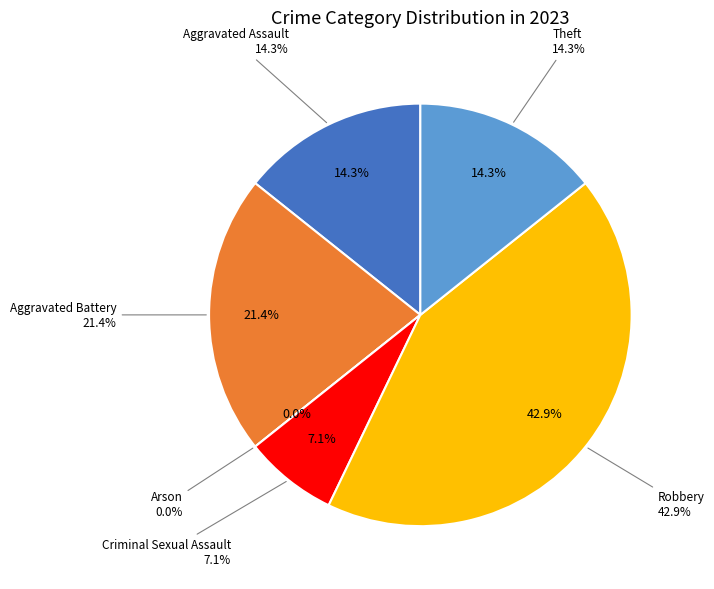

To the nearest percent, what is the average slice percentage?

17%